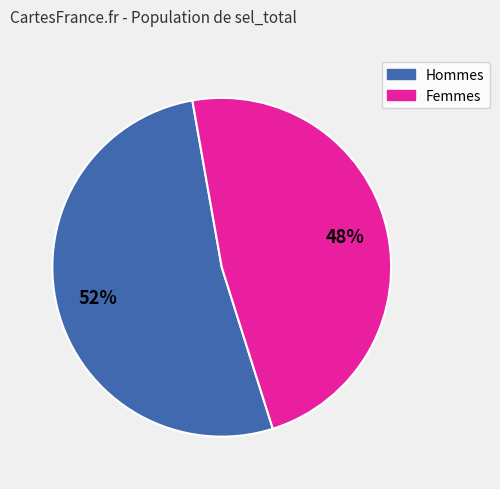

To the nearest percent, what is the difference between the largest and smallest slice percentages?

4%